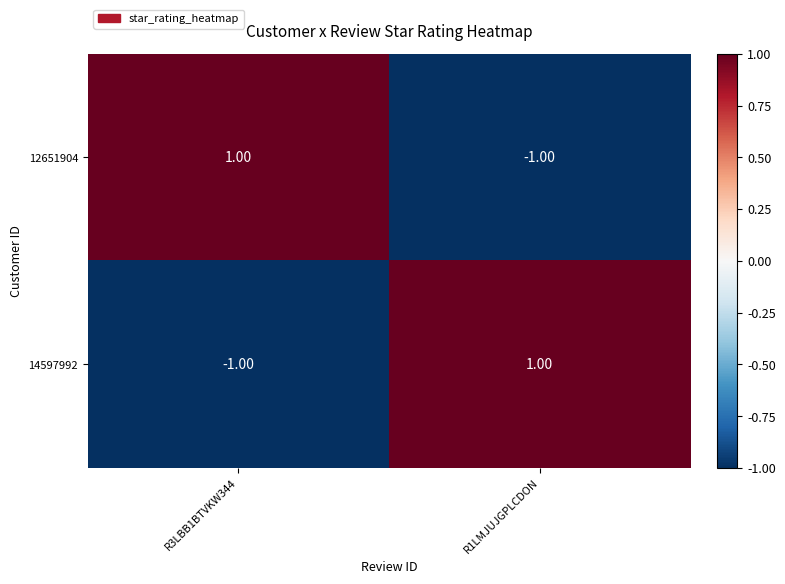

Rank the categories by 14597992 value from highest to lowest.

R1LMJUJGPLCDON, R3LBB1BTVKW344